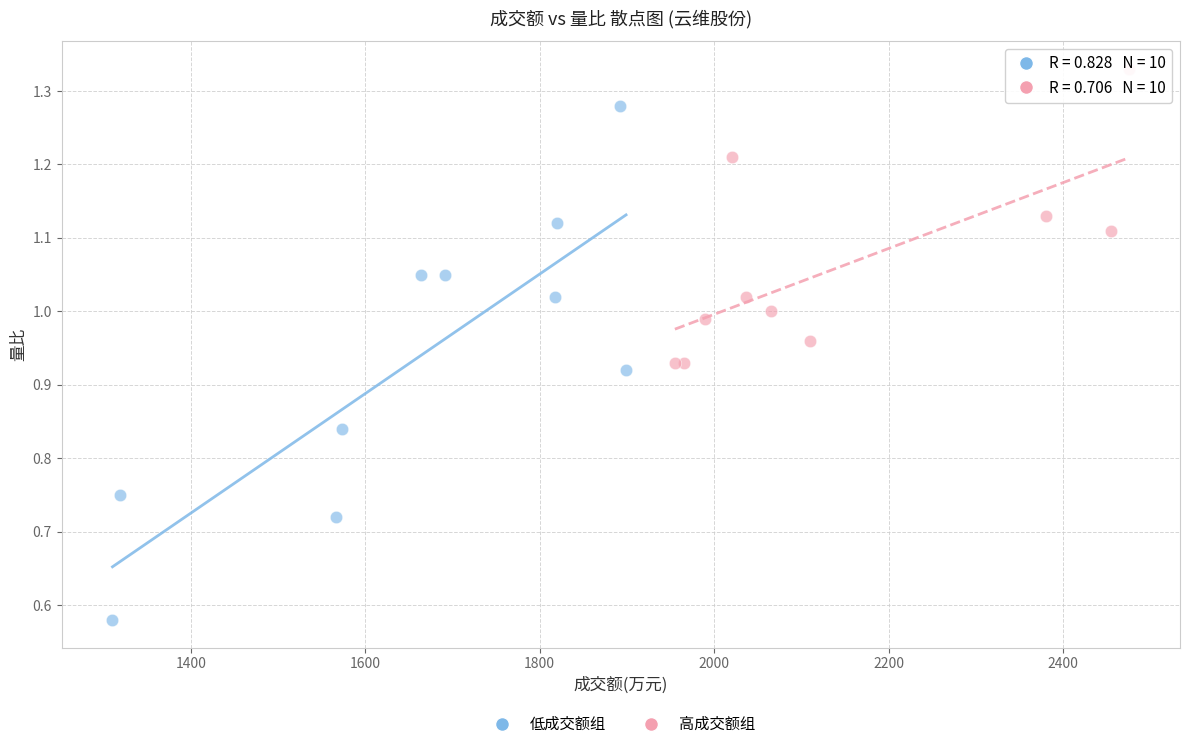

Which series contains the highest Y value?

高成交额组